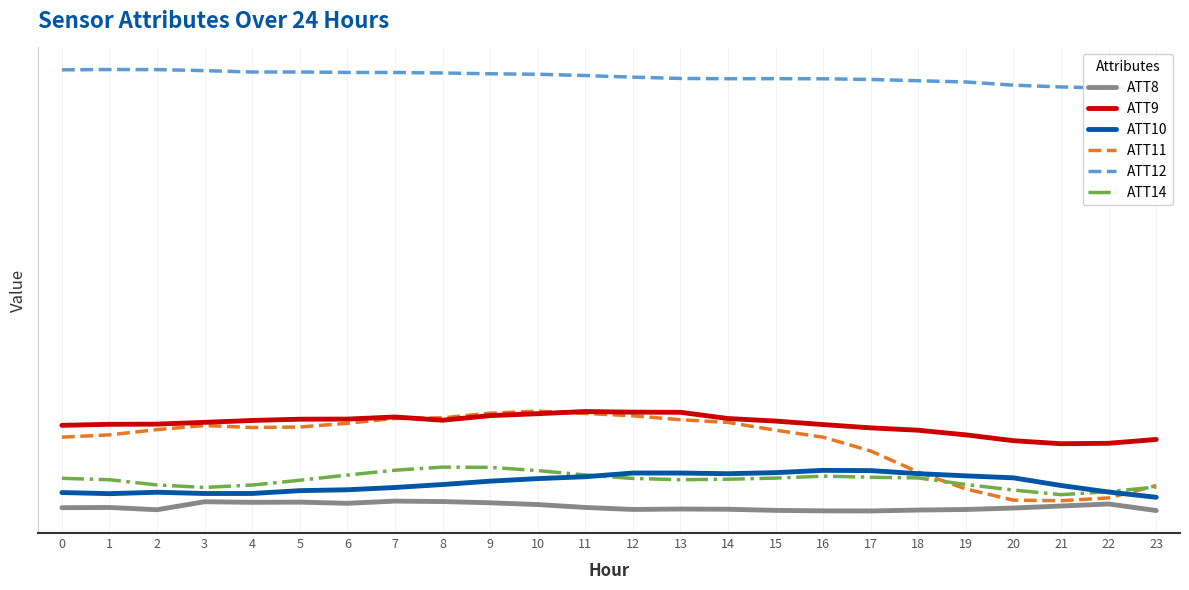

What is the average value of the ATT8 series?

6.7